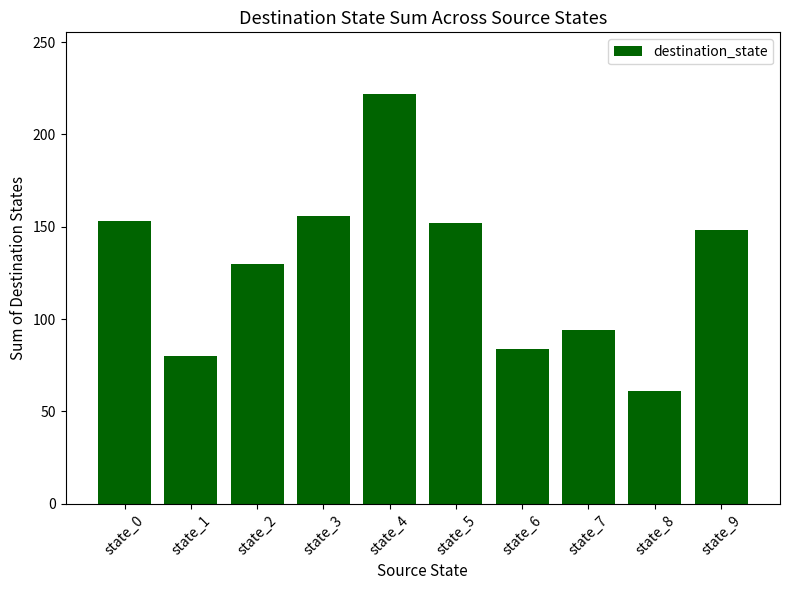

The value at state_1 is 140. True or false?

False